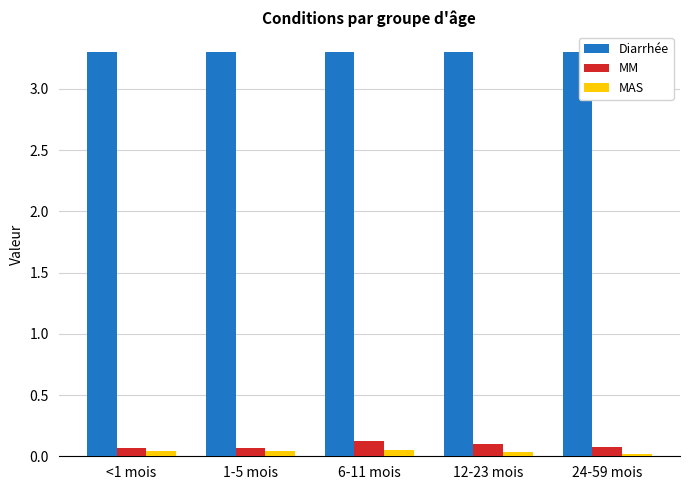

What is the approximate value of Diarrhée at <1 mois?

3.3